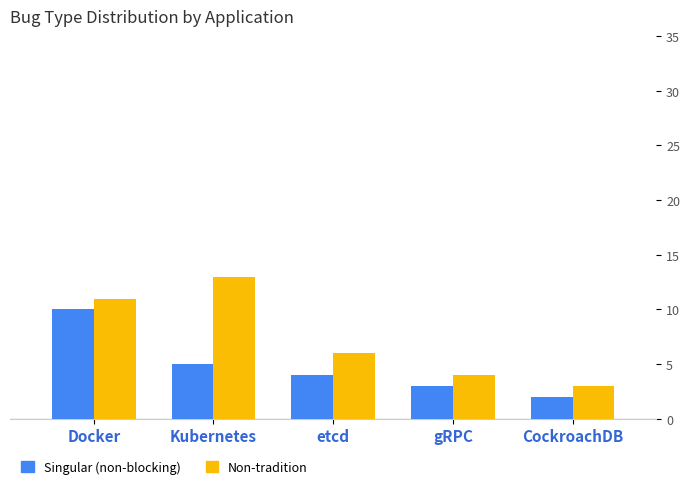

What is the smallest value displayed?

2